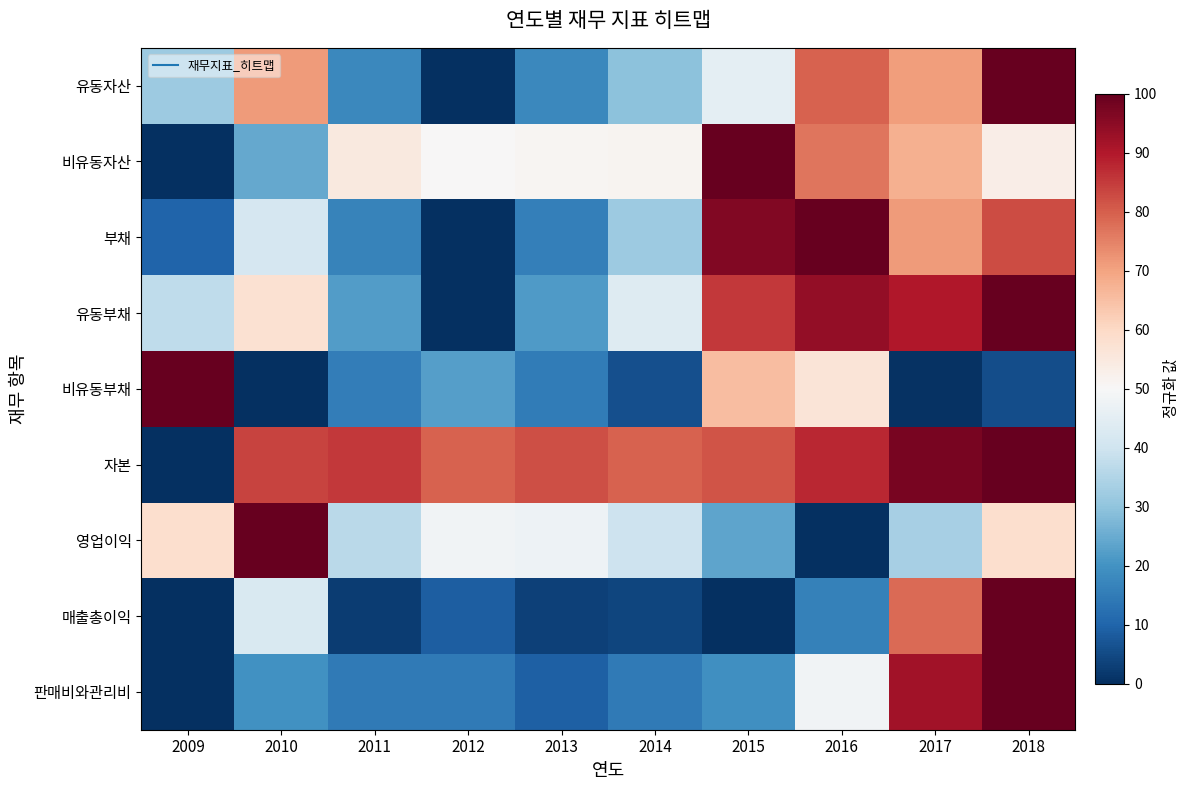

Reading left to right, what are all the values shown in this chart?

유동자산: 2009=31.8	2010=71.5	2011=17.7	2012=0.0	2013=17.6	2014=29.6	2015=45.1	2016=79.4	2017=71.1	2018=100.0
비유동자산: 2009=0.0	2010=24.4	2011=55.0	2012=50.1	2013=51.0	2014=51.2	2015=100.0	2016=76.8	2017=67.9	2018=53.1
부채: 2009=9.8	2010=41.5	2011=16.6	2012=0.0	2013=15.9	2014=31.7	2015=96.5	2016=100.0	2017=71.2	2018=82.5
유동부채: 2009=37.4	2010=57.5	2011=22.1	2012=0.0	2013=21.5	2014=43.5	2015=85.5	2016=94.0	2017=90.1	2018=100.0
비유동부채: 2009=100.0	2010=0.0	2011=15.3	2012=22.7	2013=14.9	2014=6.1	2015=65.5	2016=56.5	2017=0.4	2018=5.8
자본: 2009=0.0	2010=83.7	2011=85.3	2012=79.4	2013=82.2	2014=79.3	2015=81.3	2016=87.9	2017=97.5	2018=100.0
영업이익: 2009=58.4	2010=100.0	2011=36.3	2012=48.2	2013=47.6	2014=39.5	2015=23.7	2016=0.0	2017=33.5	2018=58.5
매출총이익: 2009=0.0	2010=42.4	2011=2.5	2012=8.9	2013=3.3	2014=4.2	2015=0.2	2016=16.3	2017=78.3	2018=100.0
판매비와관리비: 2009=0.0	2010=19.6	2011=14.6	2012=14.5	2013=9.3	2014=14.6	2015=19.3	2016=48.4	2017=92.0	2018=100.0